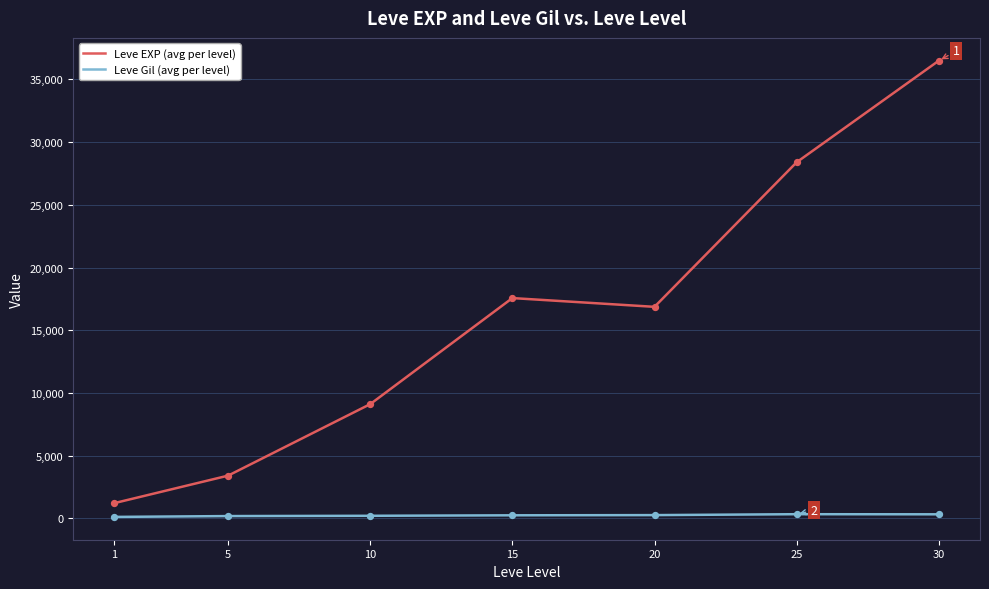

At how many categories does at least one series exceed 22368?

2